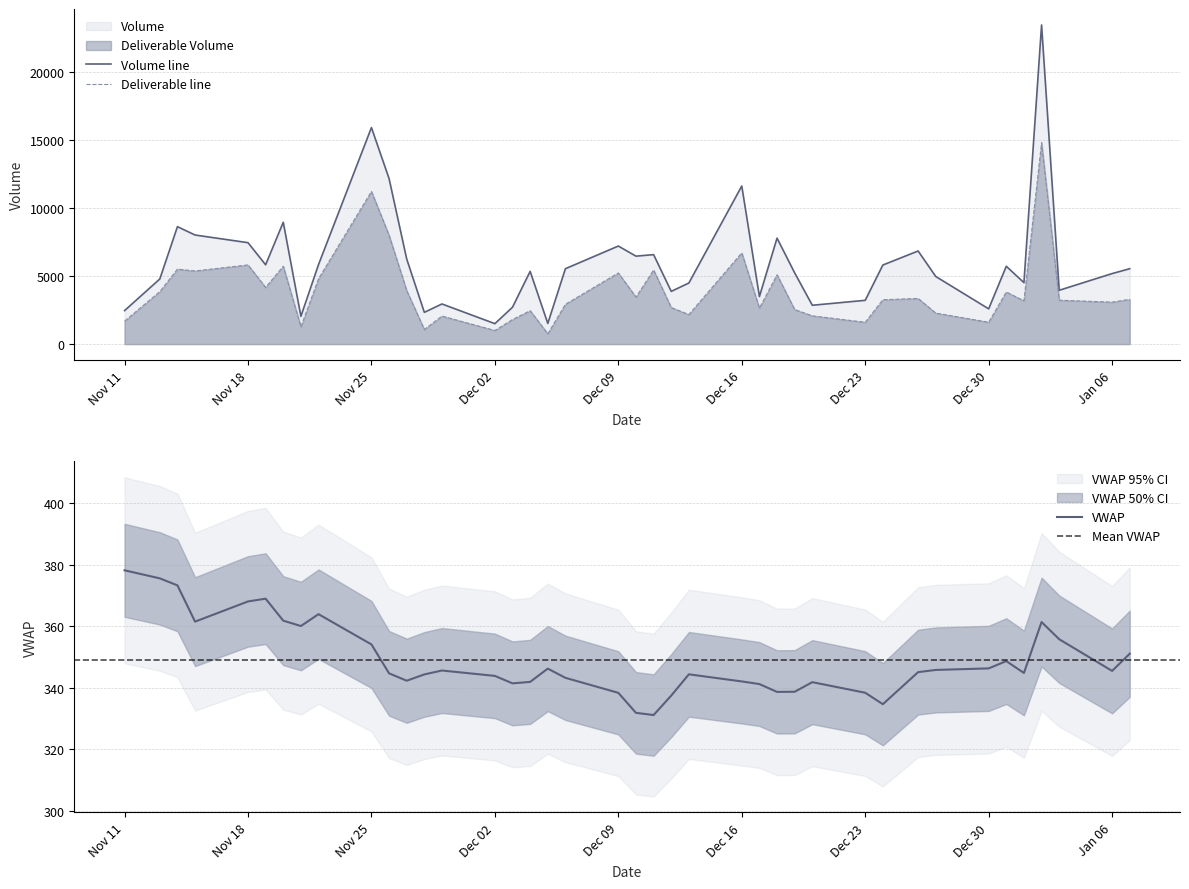

What is the maximum value for Deliverable Volume?

14792.0